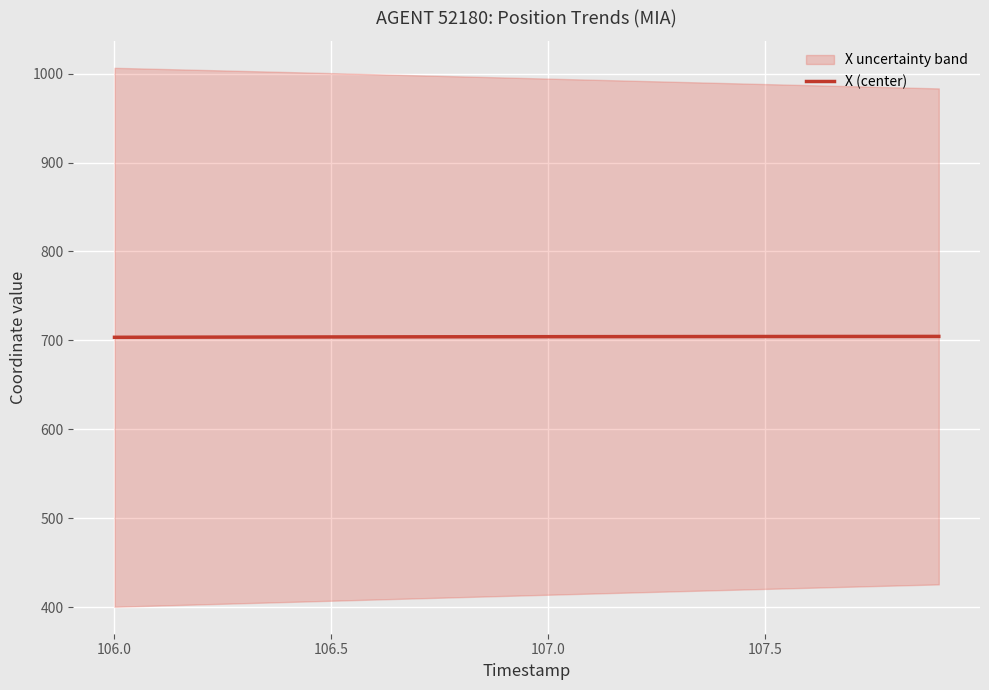

What is the maximum value for X (center)?

704.5